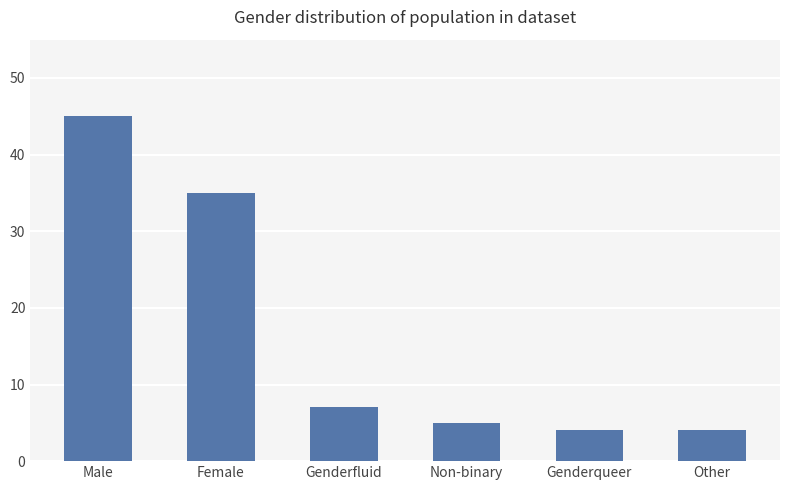

Between Female and Genderfluid, which is larger?

Female